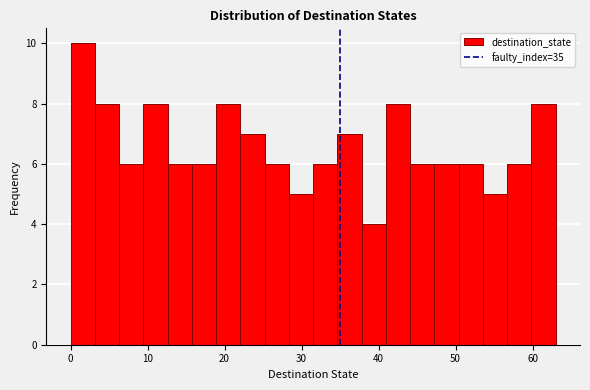

Read against the x-axis, roughly where is the centre of the tallest bar?

2